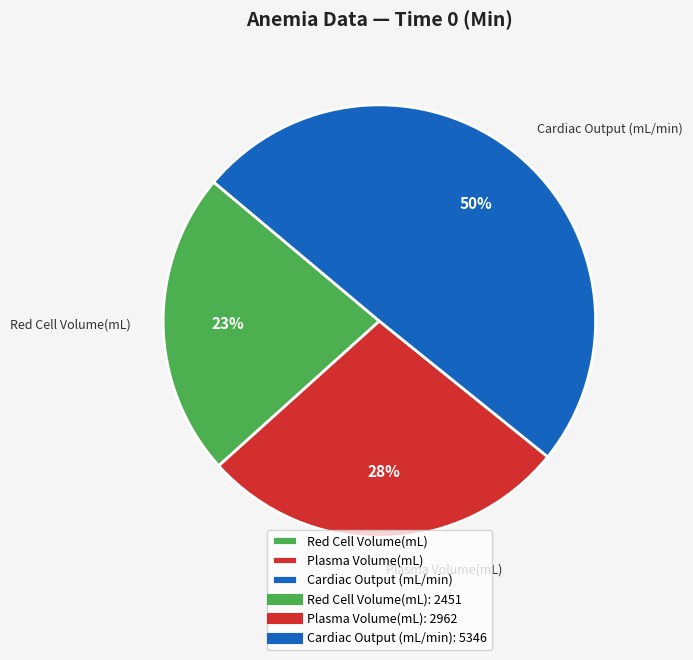

Which has a higher value, Red Cell Volume(mL) or Cardiac Output (mL/min)?

Cardiac Output (mL/min)